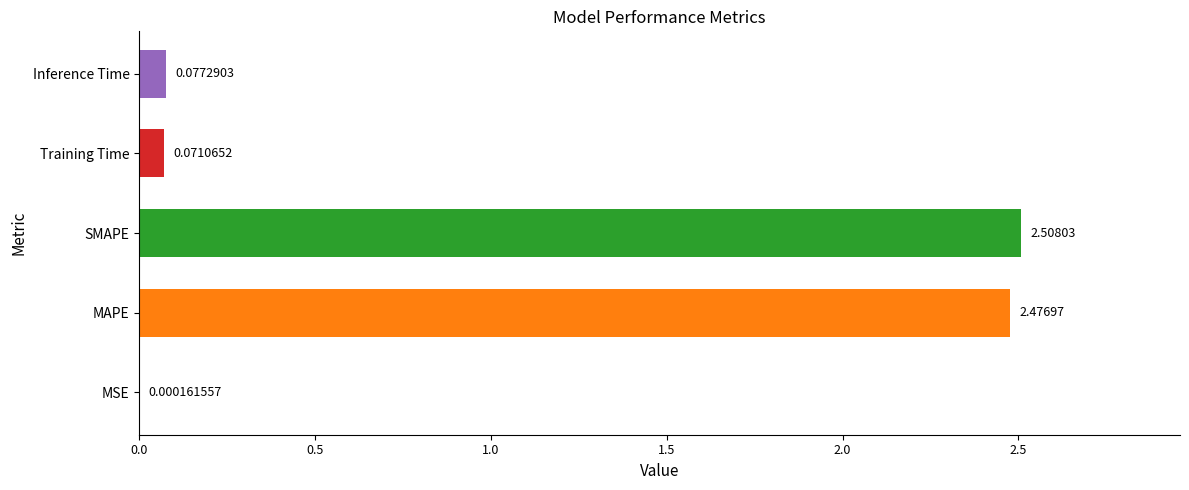

Which label corresponds to the largest value in the chart?

SMAPE